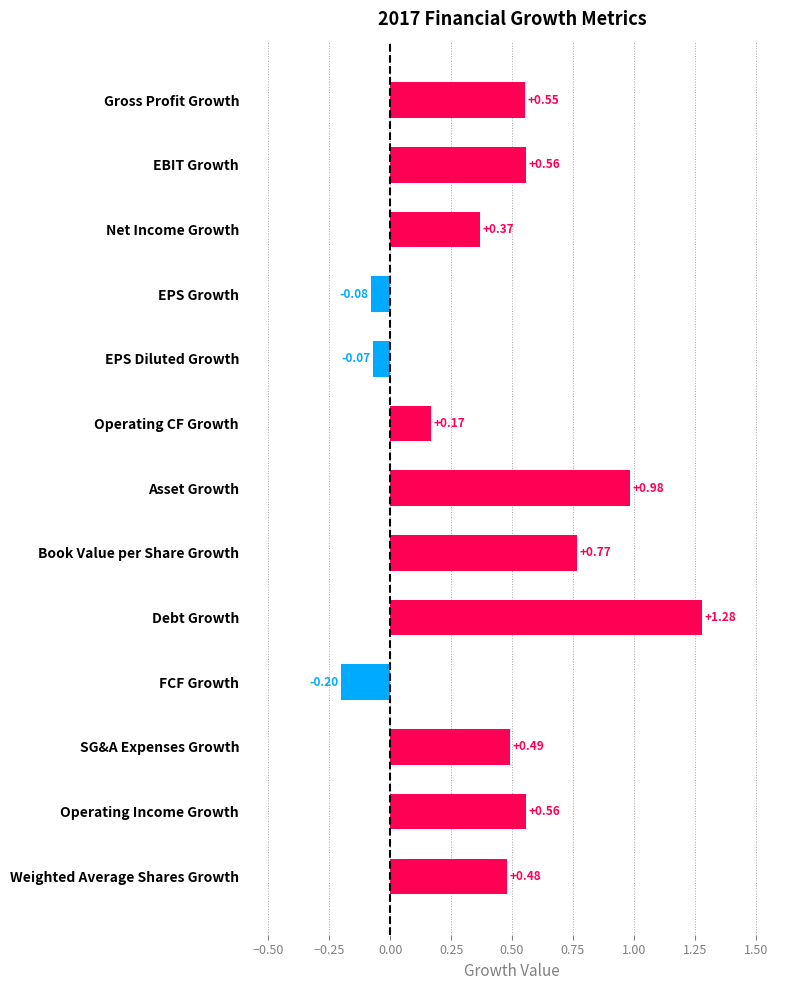

Where is the data nearest to the value 0?

EPS Diluted Growth